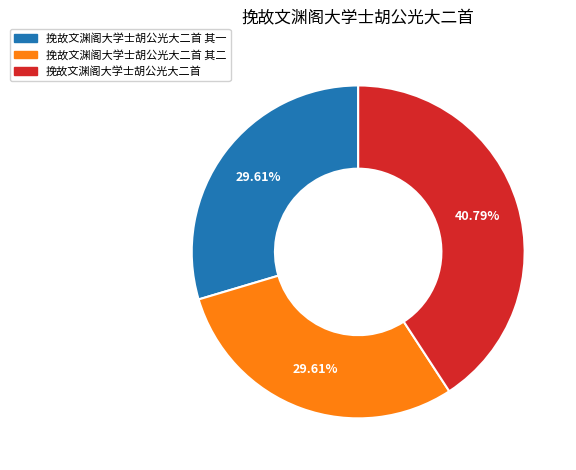

To the nearest percent, what is the difference between the largest and smallest slice percentages?

11%